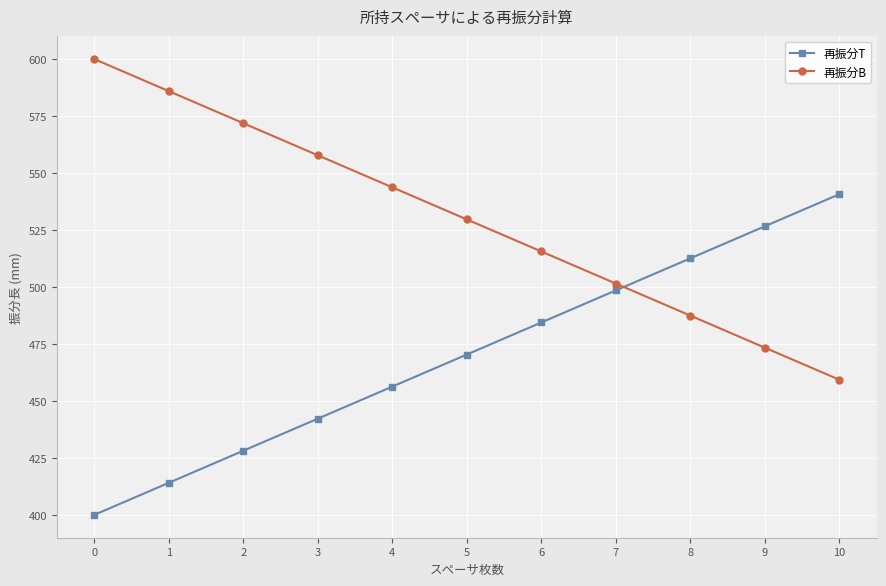

How many intersections are there between 再振分T and 再振分B?

1